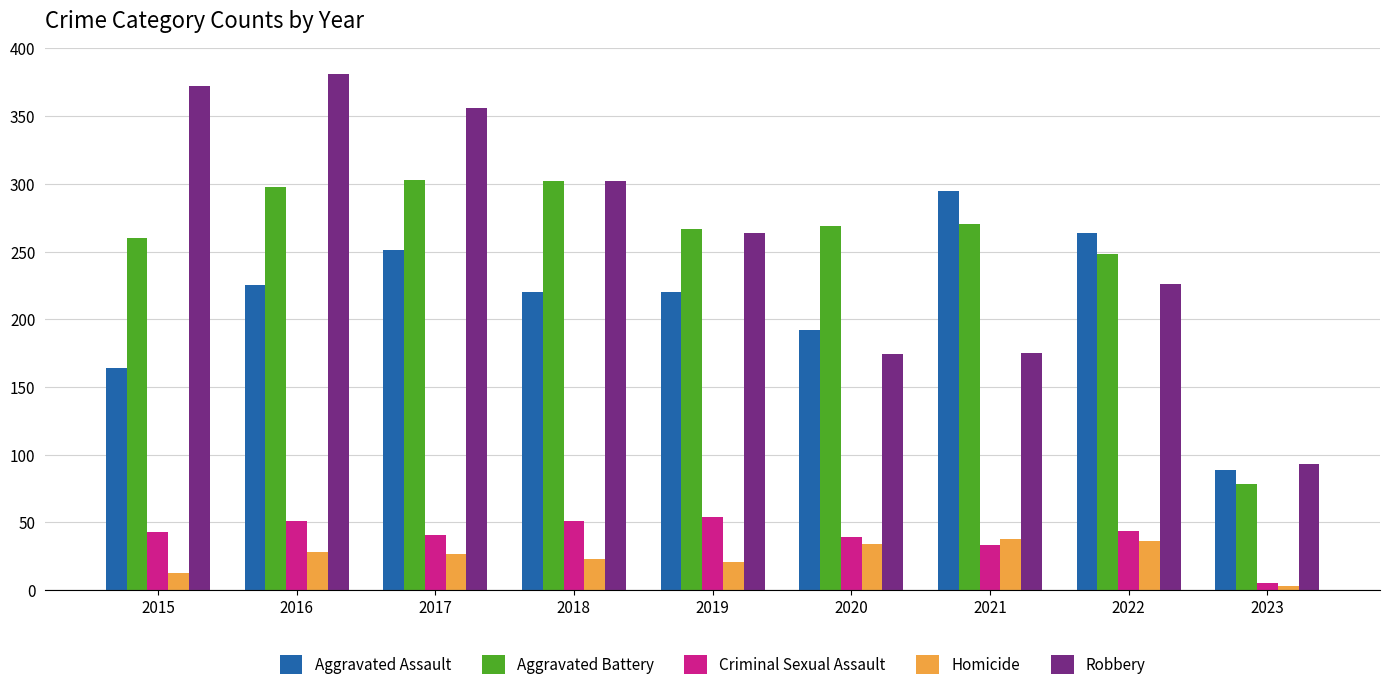

True or false: Aggravated Battery has a value of 136 at 2017.

False